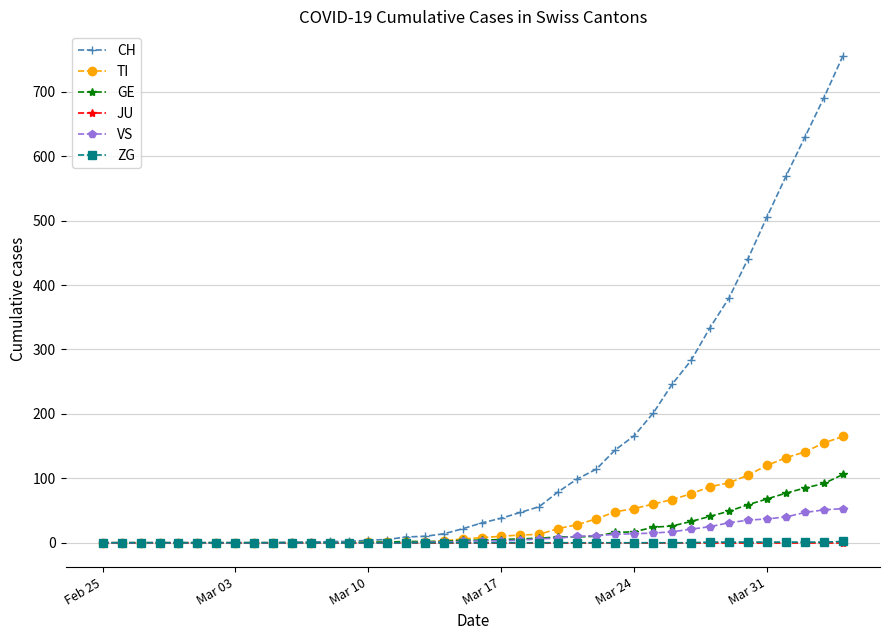

Which series has the largest range (max minus min)?

CH